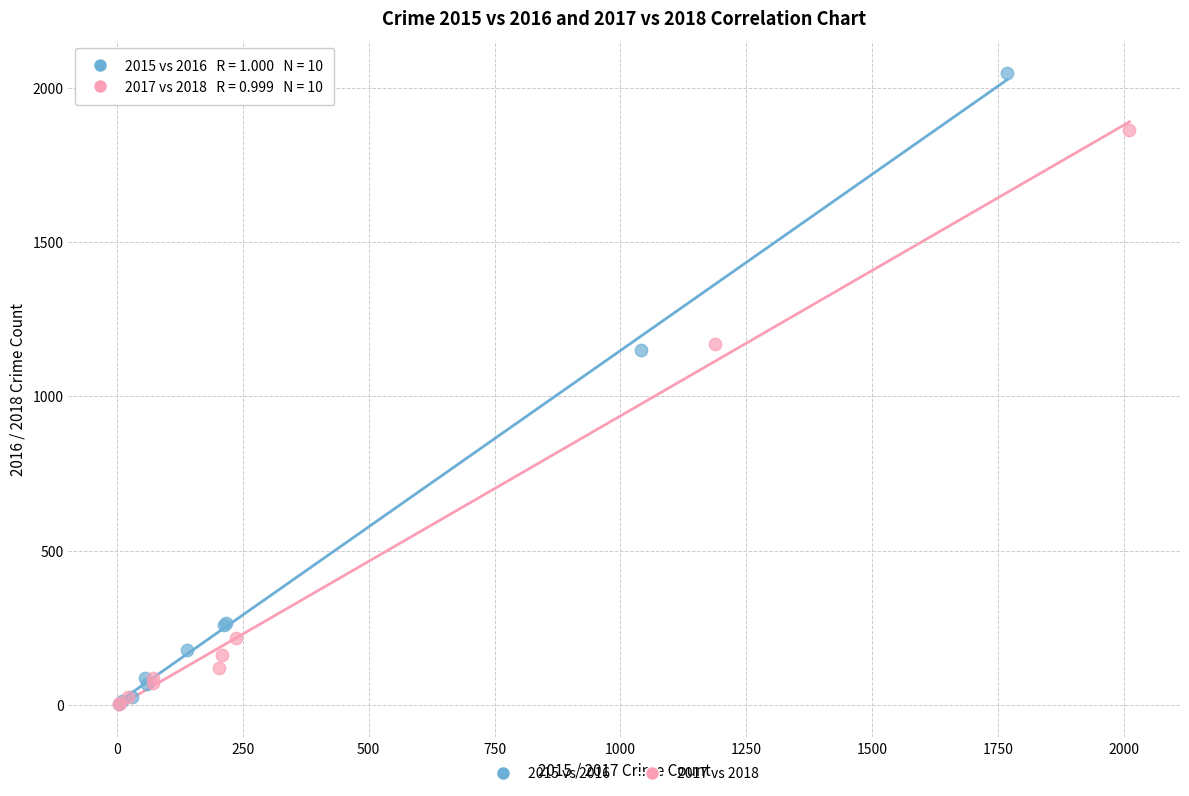

Which series contains the highest Y value?

2015 vs 2016